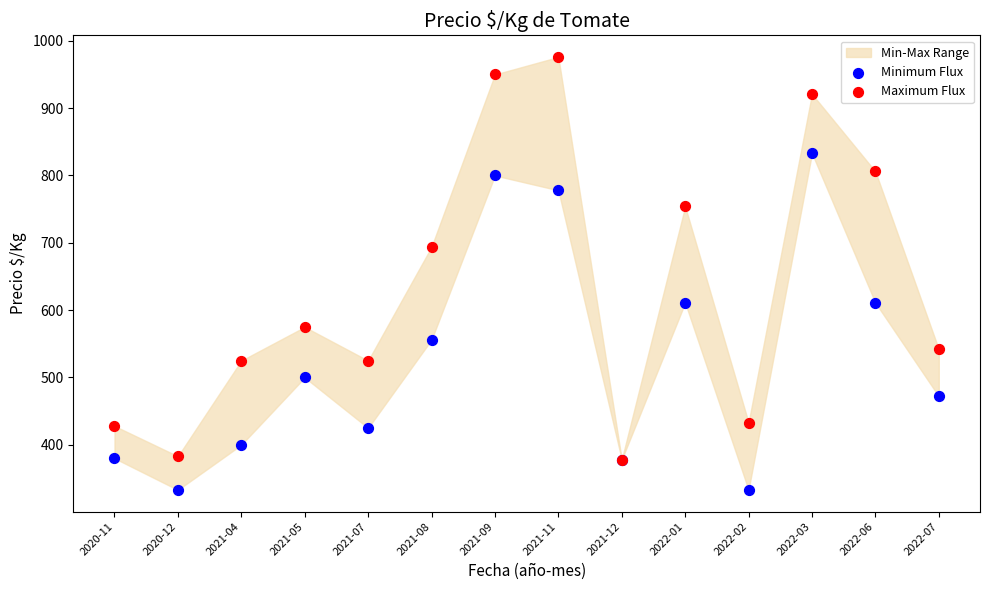

In the Maximum Flux series, what Y value is closest to 677?

694